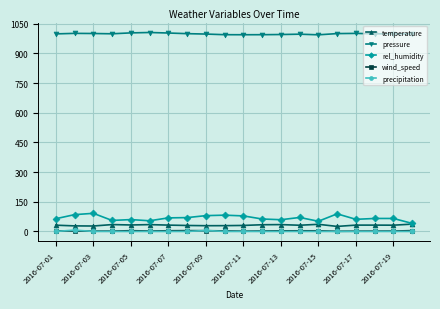

Which series has the largest range (max minus min)?

rel_humidity